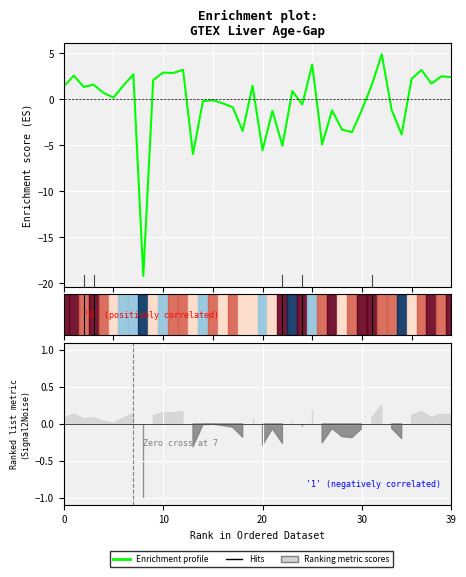

Count the number of values greater than 0.

22